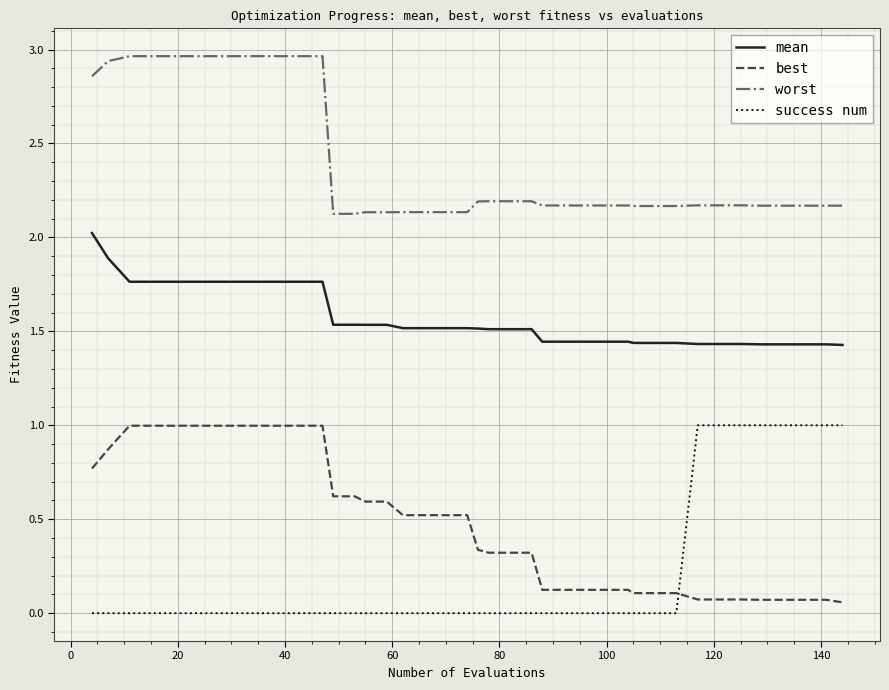

What is the difference between the maximum and minimum values in the best series?

0.9